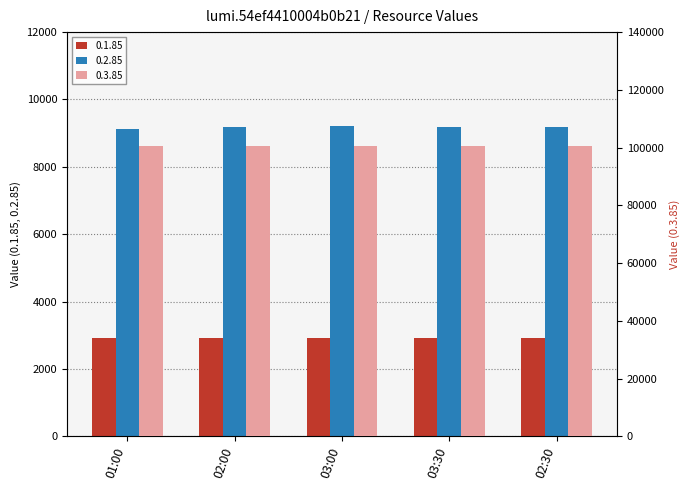

Between 03:30 and 03:00, which is larger?

03:30